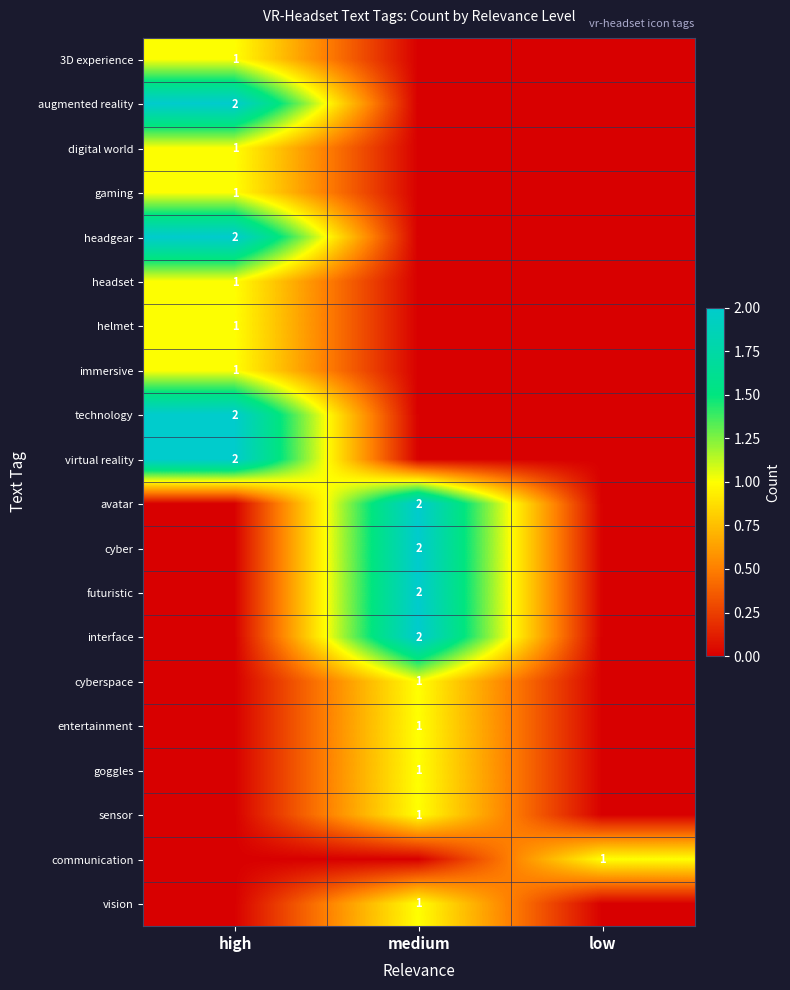

True or false: futuristic has a value of 2 at medium.

True